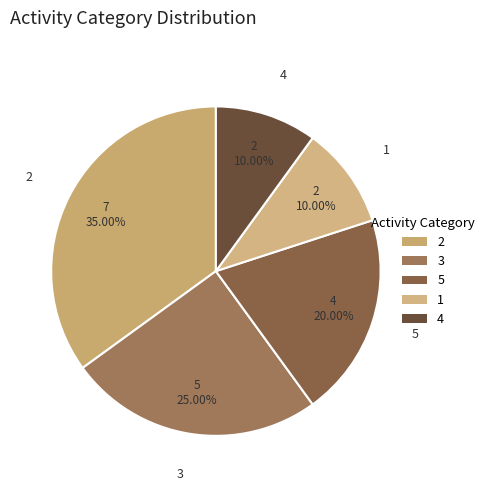

What is the total percentage of 2 and 5?

55.0%